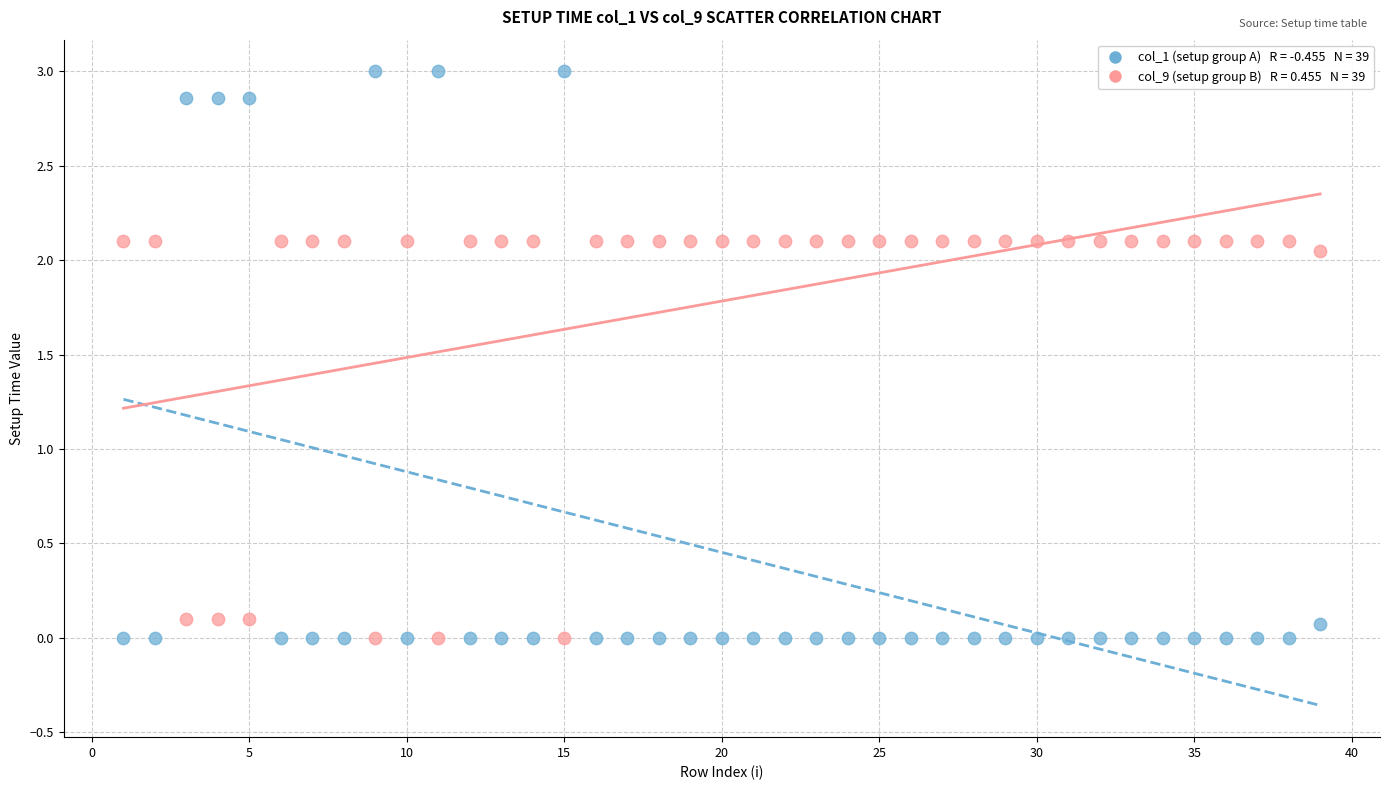

Across all data points, what is the range of X values (max minus min)?

38.0